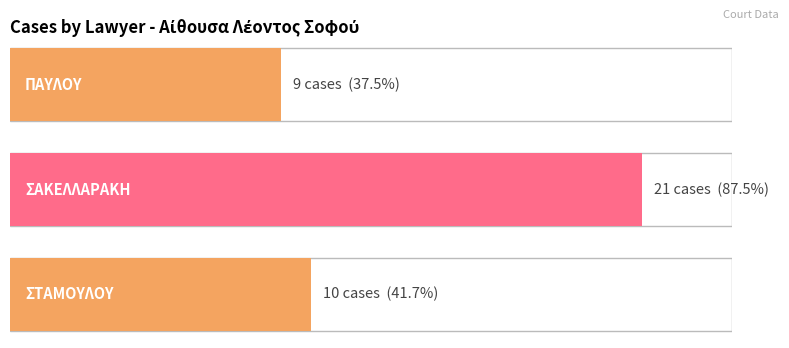

The chart shows a value of 10 at ΣΤΑΜΟΥΛΟΥ. True or false?

True